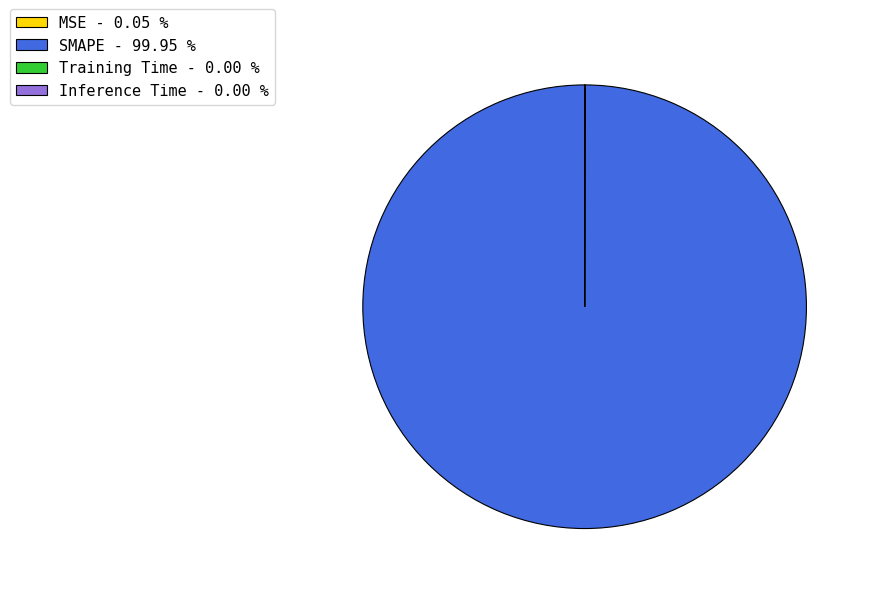

Which slice is the largest?

SMAPE